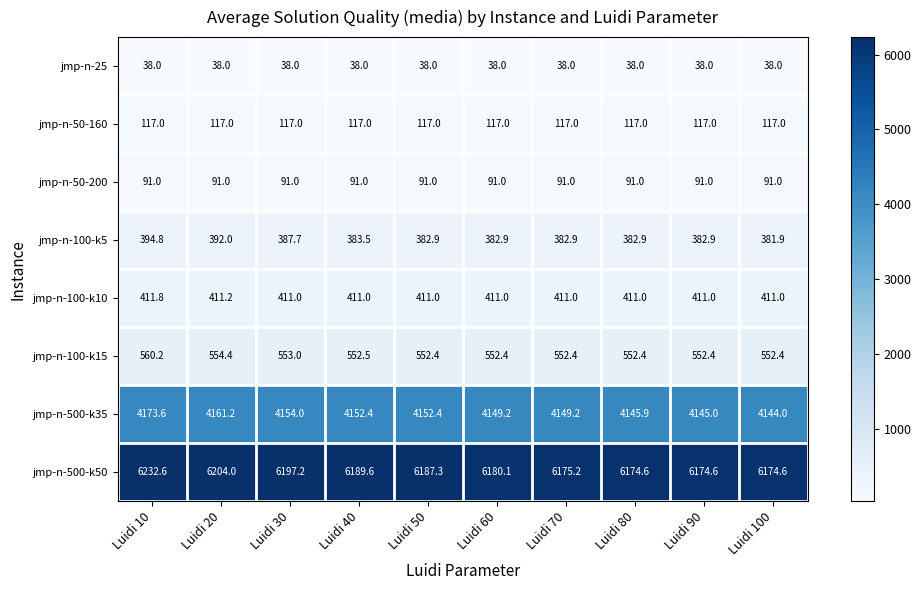

Where is jmp-n-500-k35 nearest to the value 4158?

Luidi 20